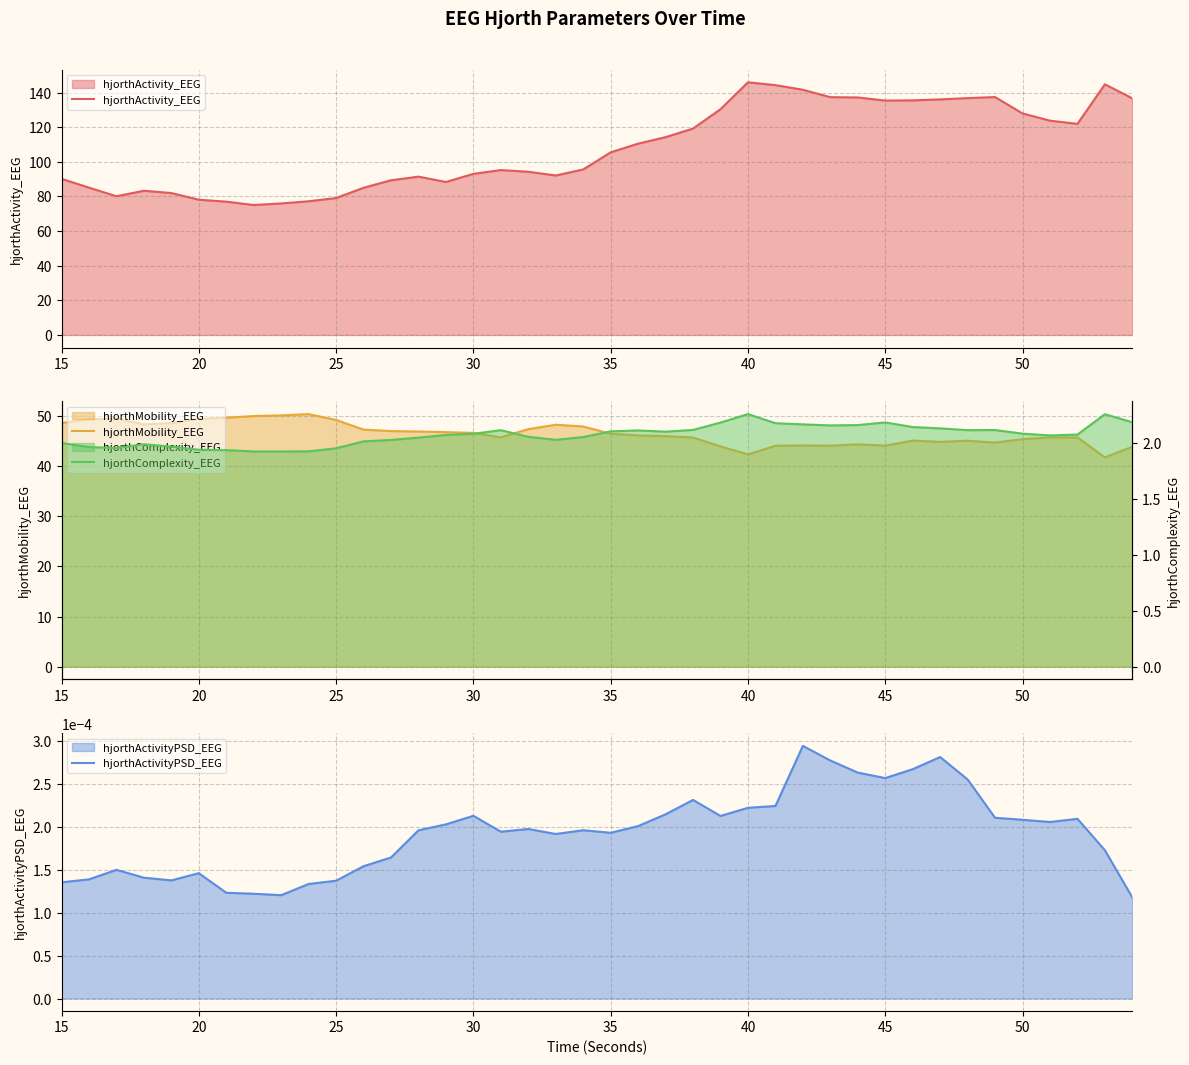

How many lines are shown in the chart?

4